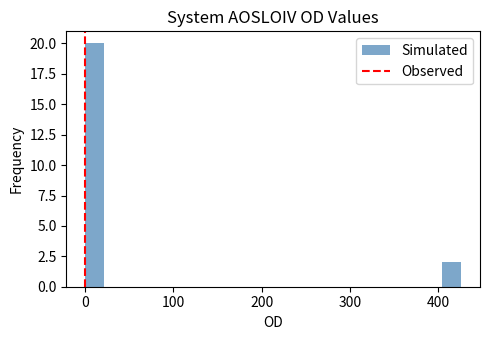

Read against the x-axis, roughly where is the centre of the tallest bar?

10